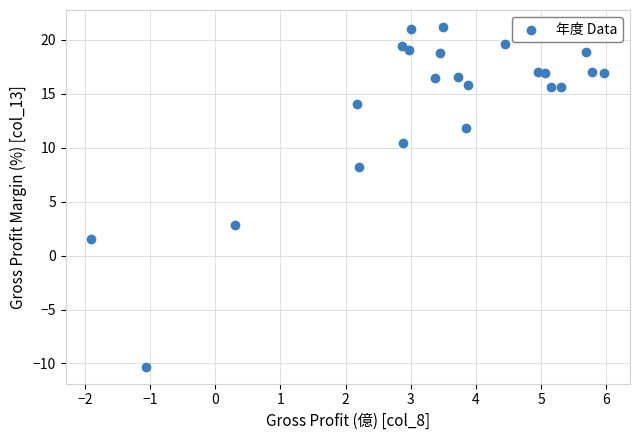

What is the range of X values (max minus min)?

7.9